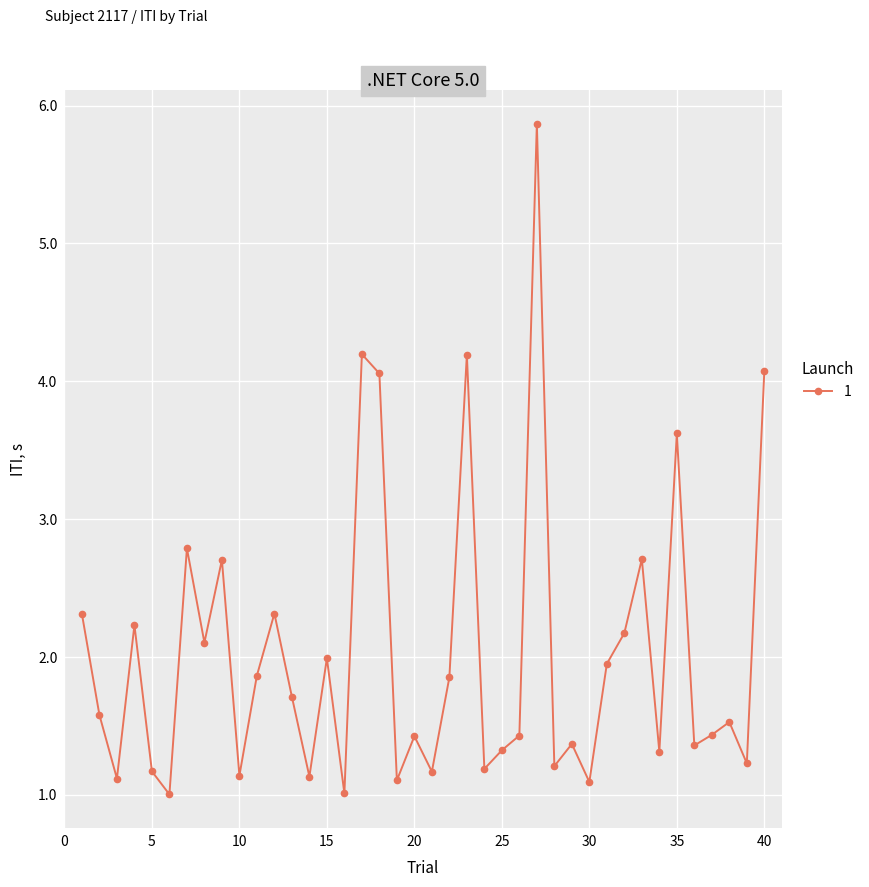

What is the difference between the maximum and minimum values?

4.9